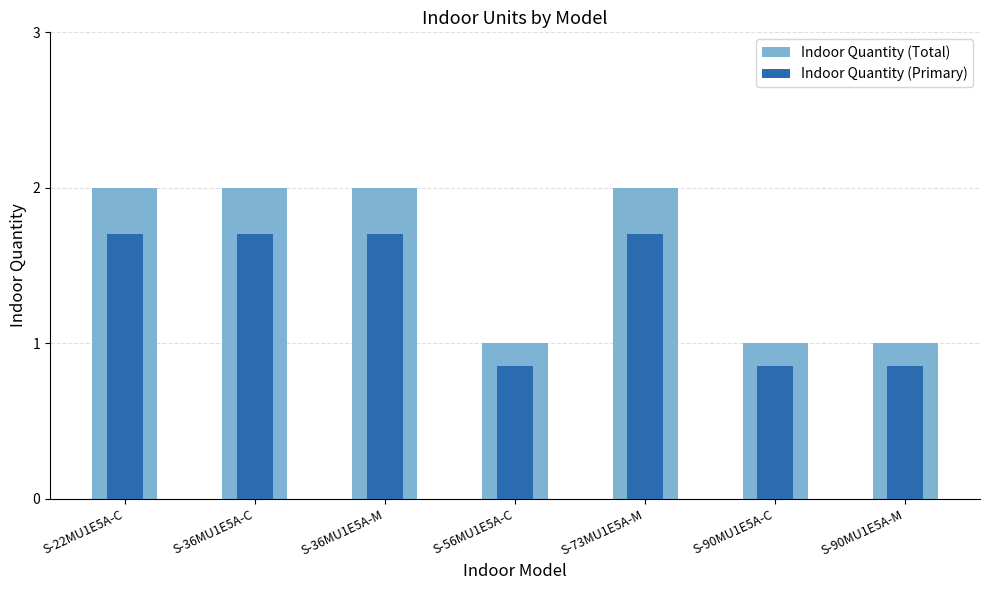

The value of Indoor Quantity (Total) at S-36MU1E5A-M is 0.7. True or false?

False